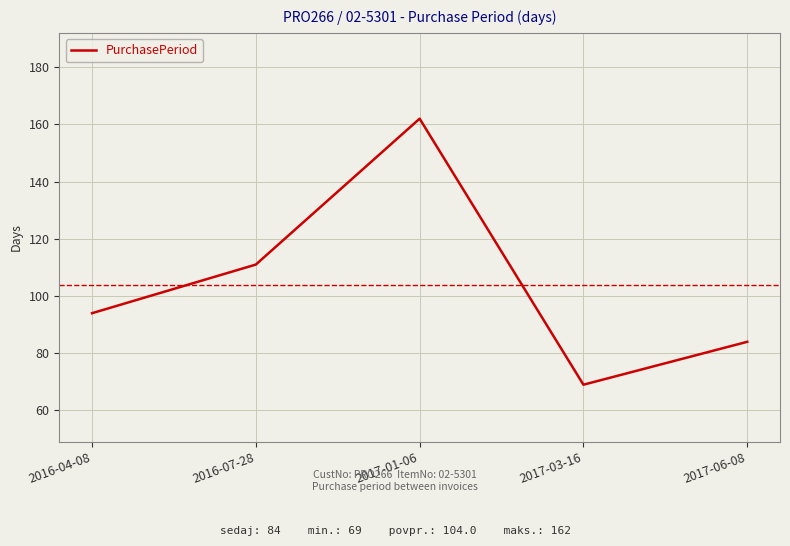

Approximately how many times larger is the value at 2017-06-08 compared to 2016-07-28?

0.8